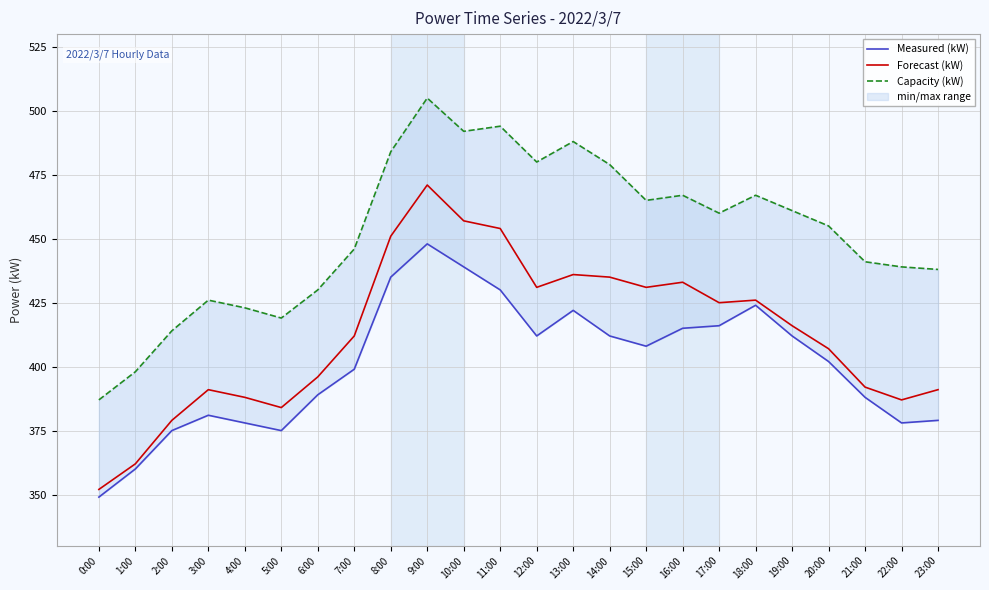

True or false: Measured (kW) and Capacity (kW) cross at least once.

False